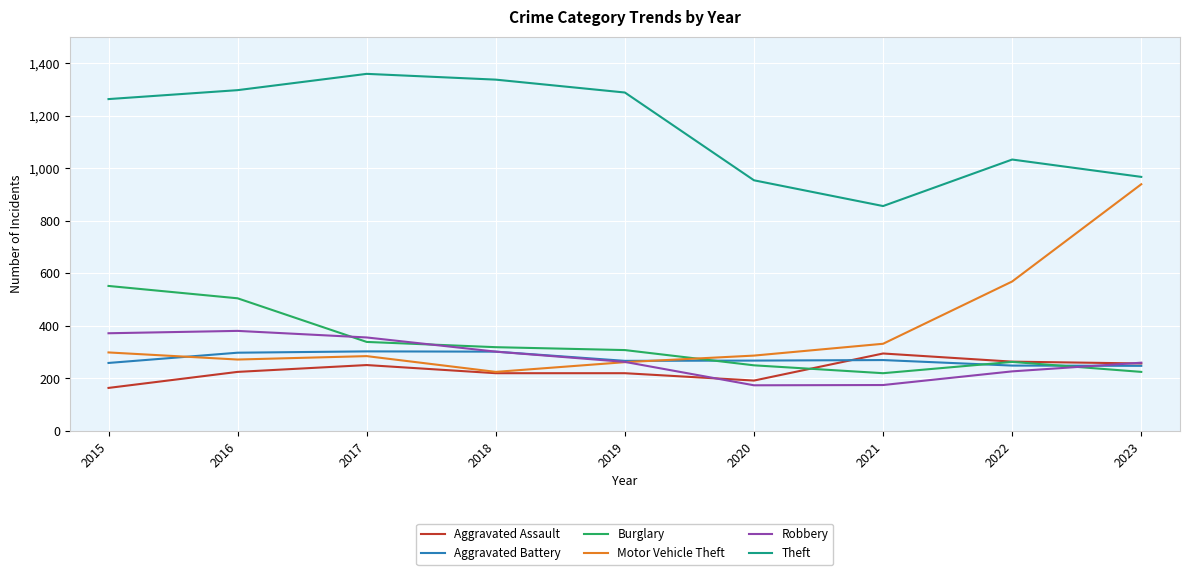

At how many categories does at least one series exceed 344?

9